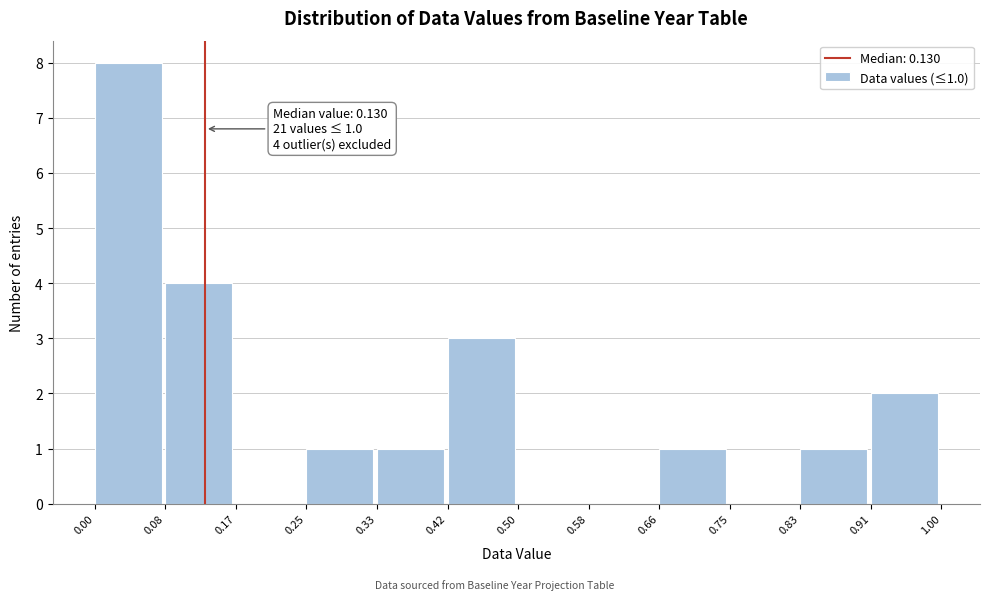

Over which range of the x-axis is the bar tallest?

0.00 to 0.08